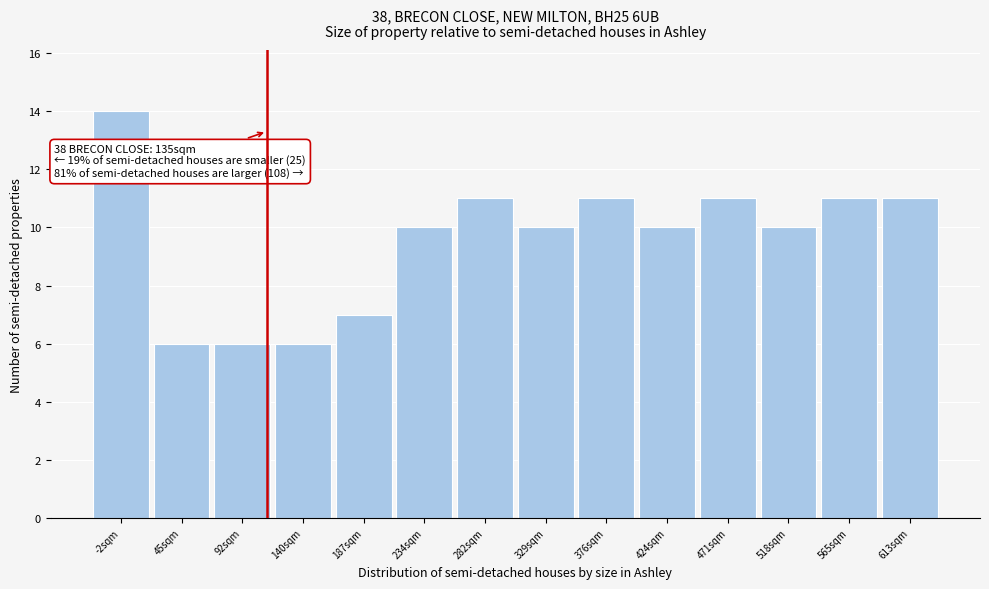

Reading right to left, what are all the values shown in this chart?

613sqm=11	565sqm=11	518sqm=10	471sqm=11	424sqm=10	376sqm=11	329sqm=10	282sqm=11	234sqm=10	187sqm=7	140sqm=6	92sqm=6	45sqm=6	-2sqm=14